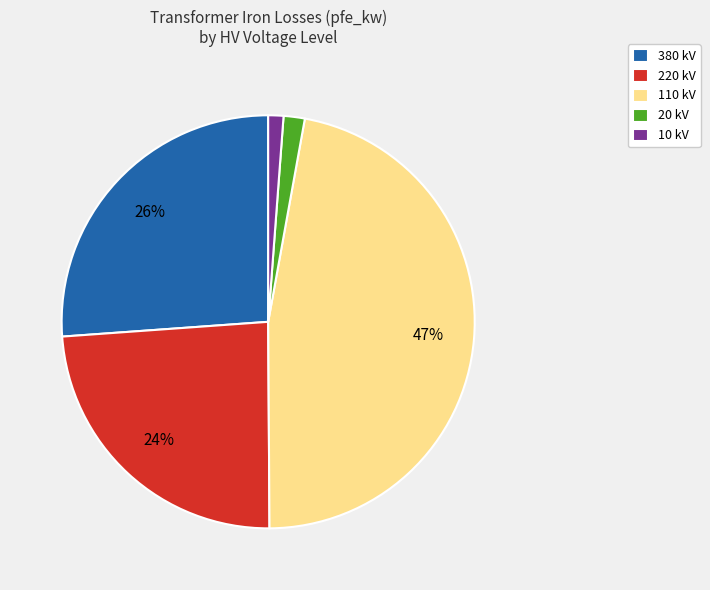

How many segments does this pie chart have?

5